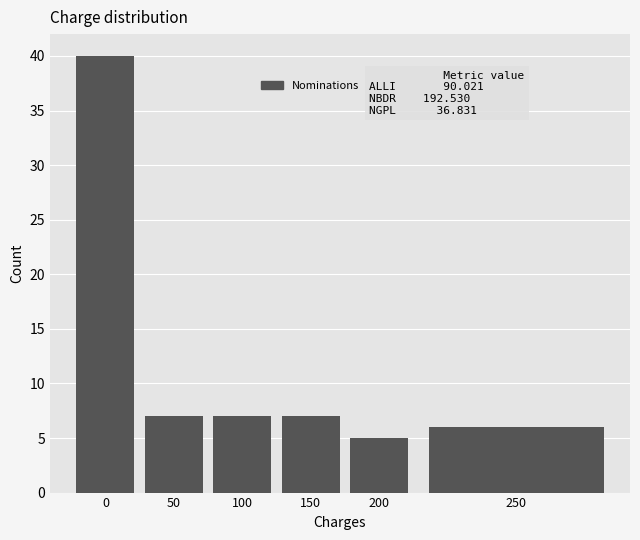

Reading left to right, extract all data points from this chart.

0=40	50=7	100=7	150=7	200=5	250=6